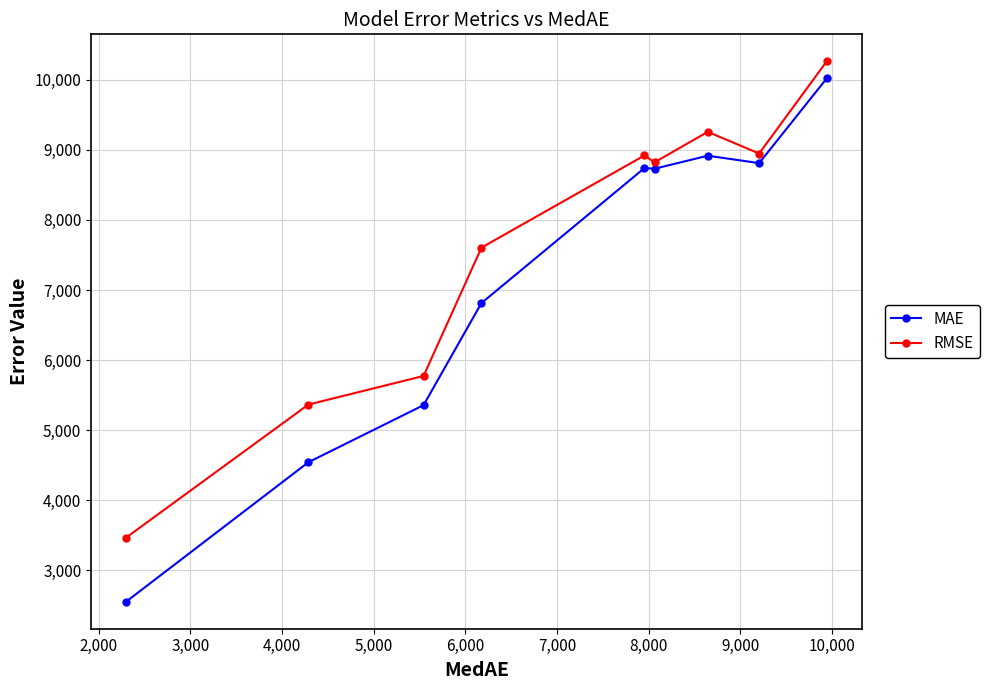

What is the difference between the maximum and minimum values in the MAE series?

7469.0